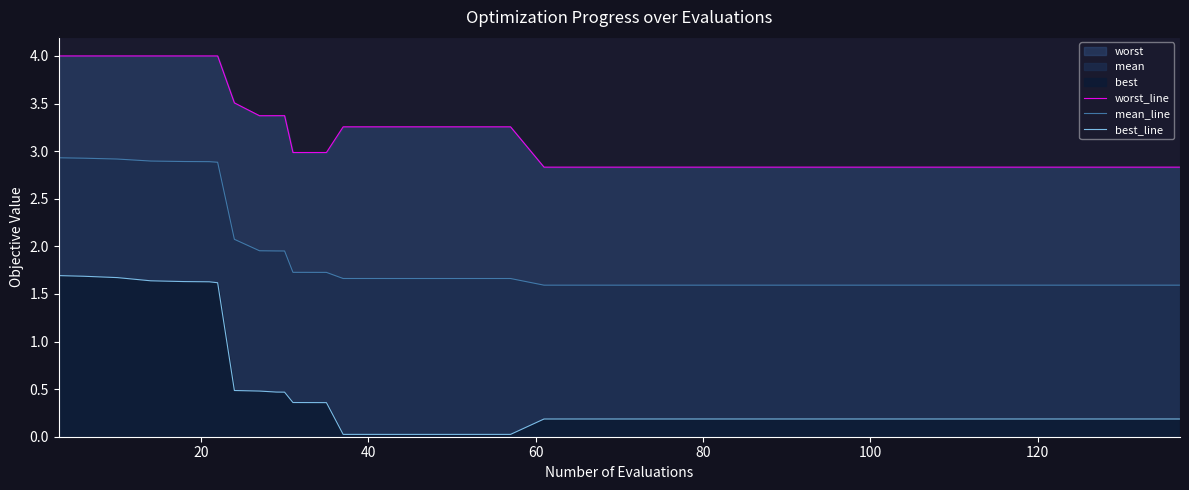

What is the sum of all mean_line values?

75.2